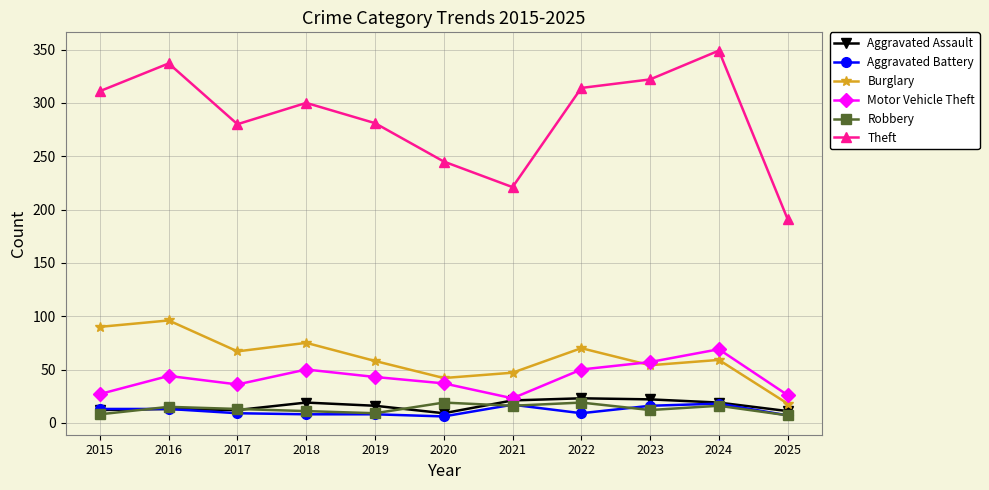

What is the maximum value for Robbery?

19